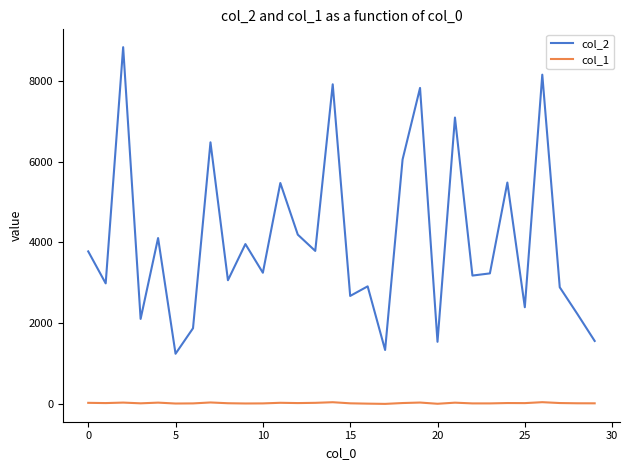

List the series in order of their peak value, highest first.

col_2, col_1